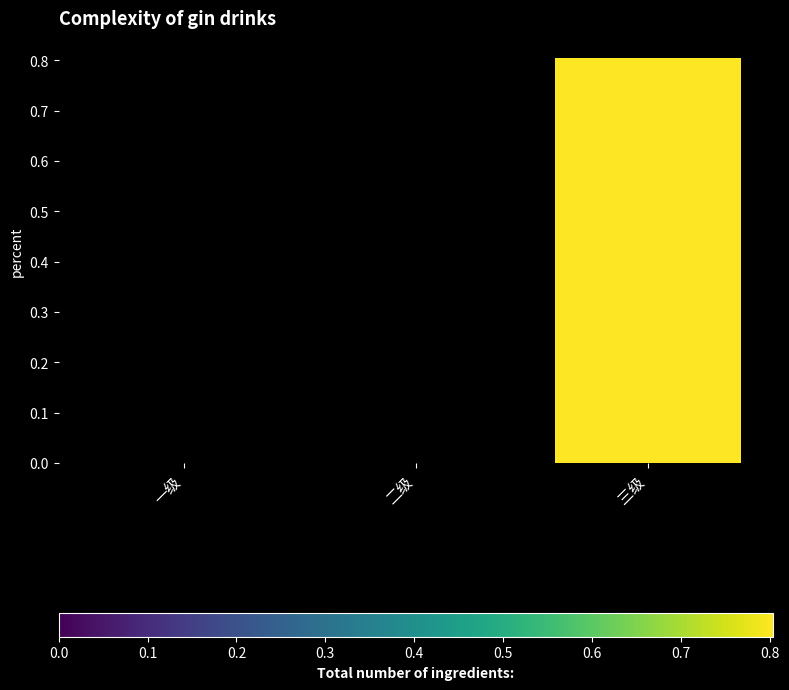

What is the average value?

0.3